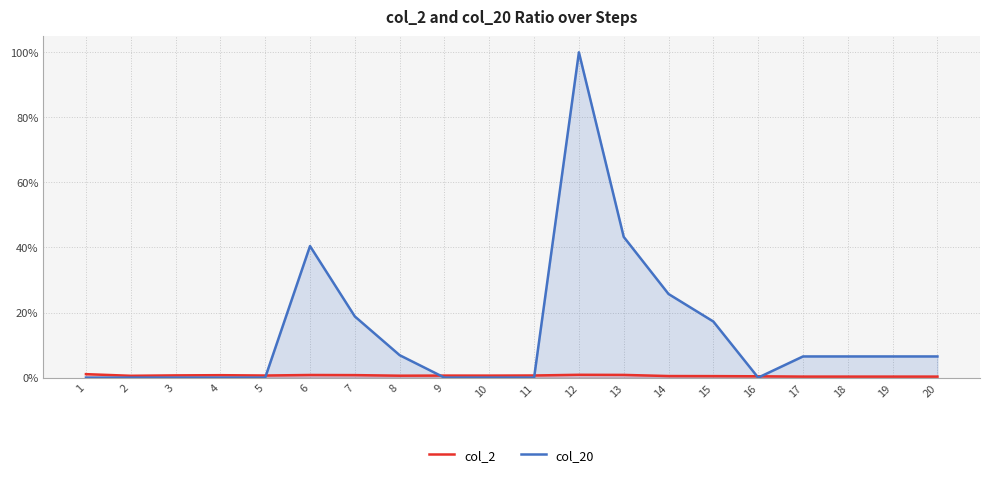

Which series ends up on top after the final intersection of col_2 and col_20?

col_20